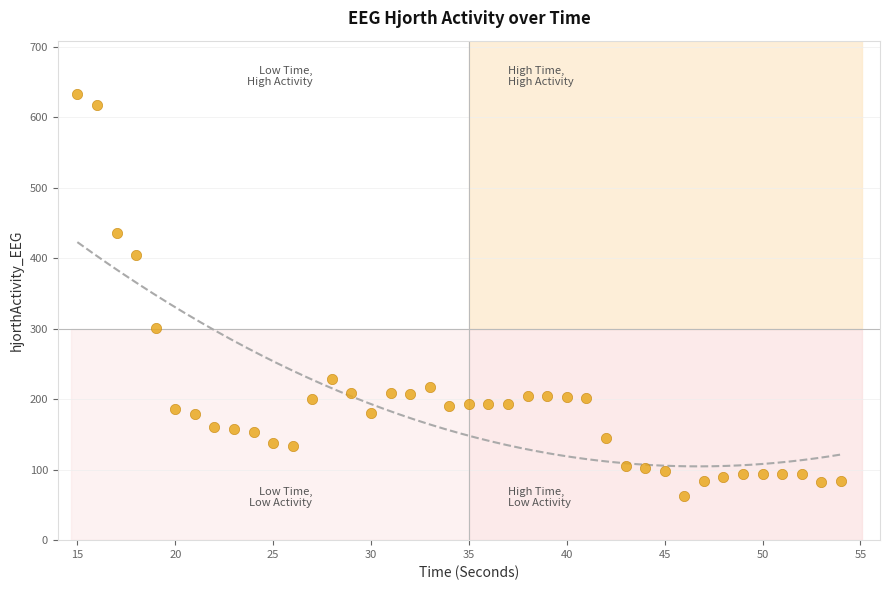

What is the range of X values (max minus min)?

39.0